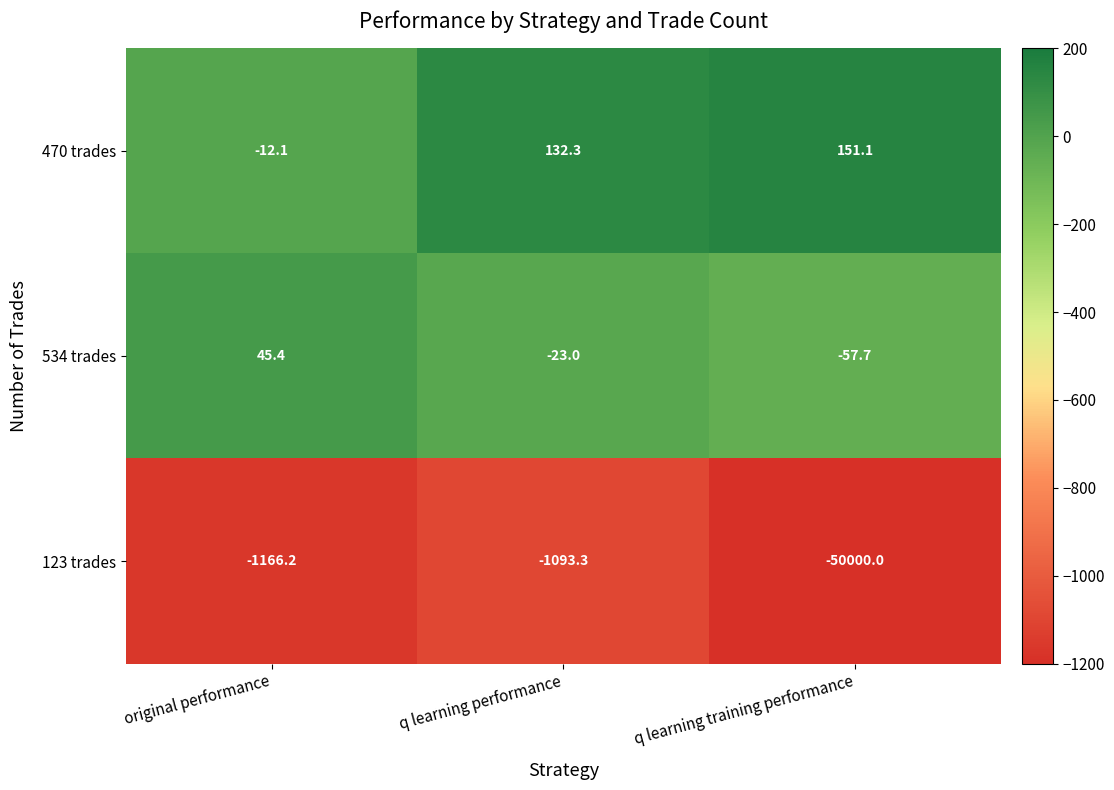

What is the difference between the 534 trades values at original performance and q learning performance?

68.4